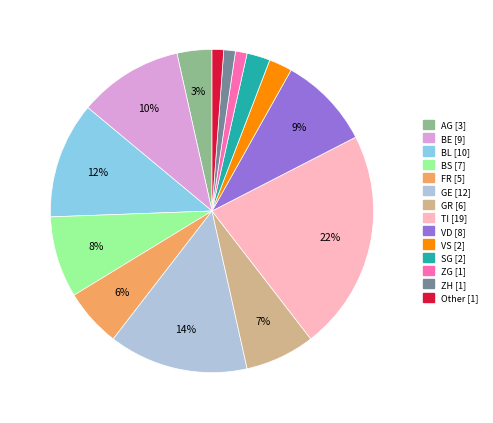

Is the sum of VS and BL greater than half?

No